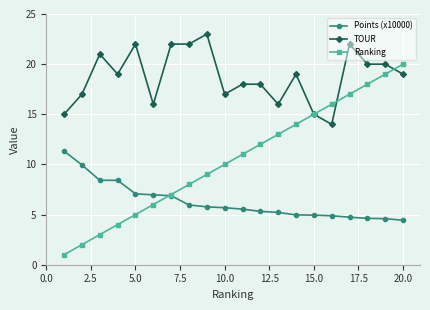

True or false: TOUR and Points (x10000) cross at least once.

False